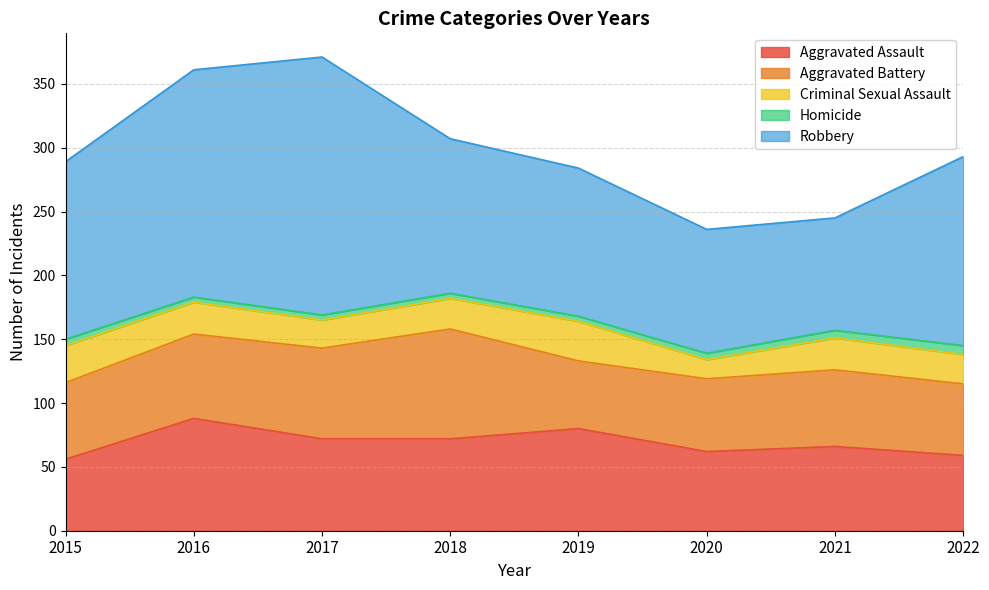

At which category is the sum across all series the highest?

2017